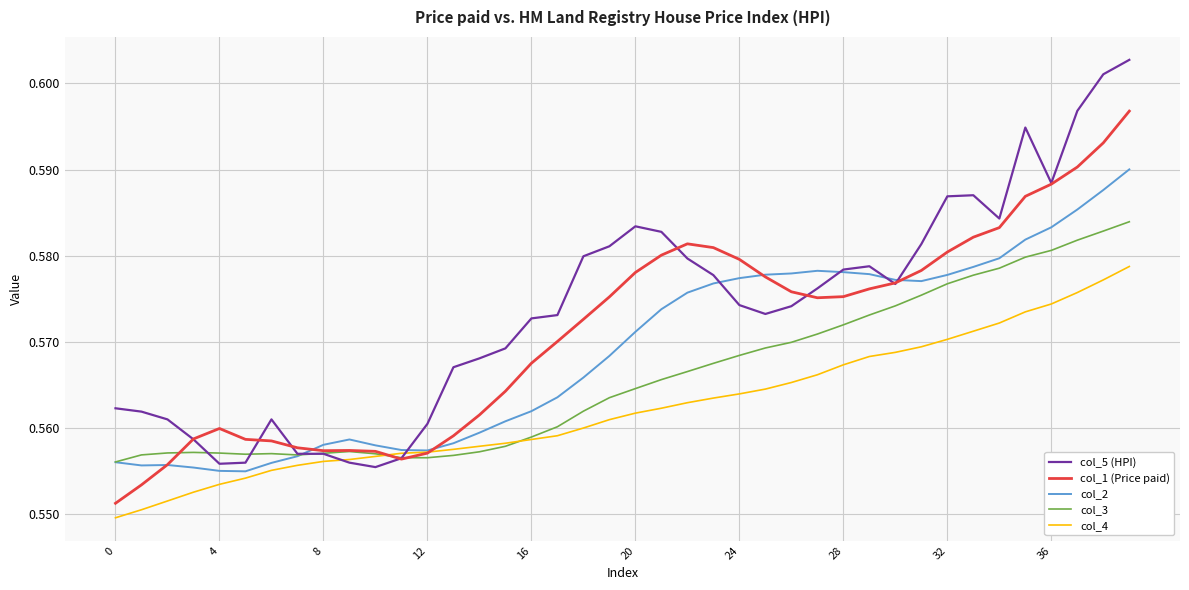

Rank the series by their average value, from highest to lowest.

col_5 (HPI), col_1 (Price paid), col_2, col_3, col_4